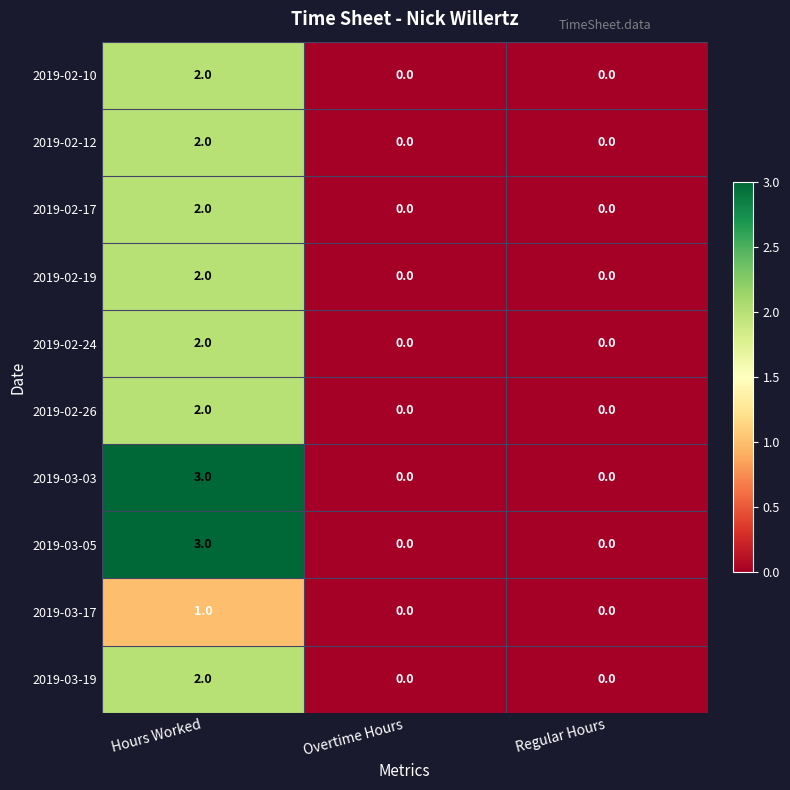

The value of 2019-03-05 at Hours Worked is 3. True or false?

True